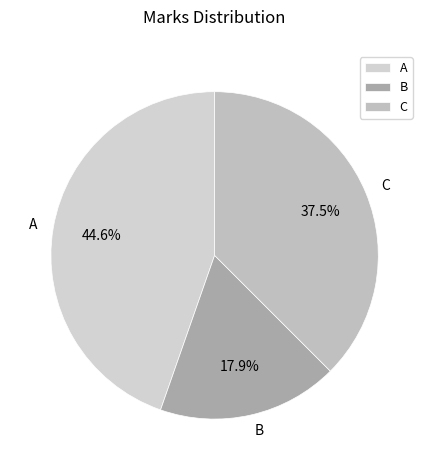

Which has a higher value, C or A?

A